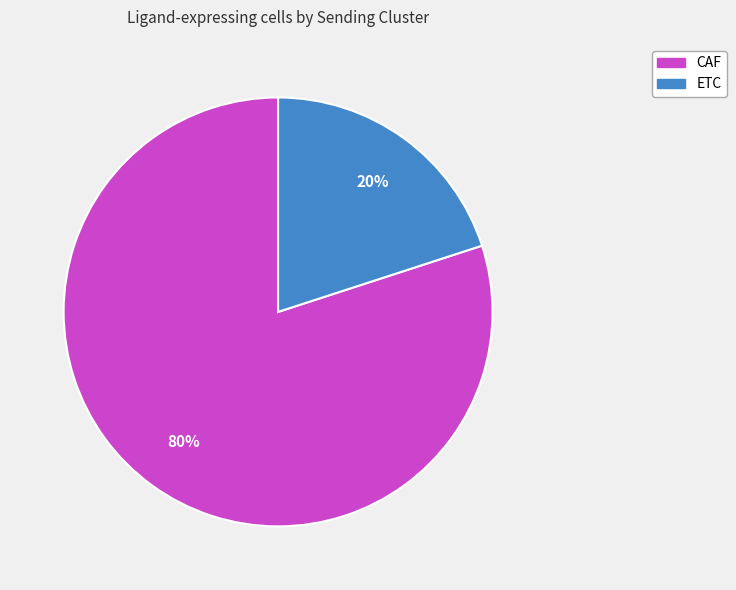

To the nearest percent, what portion does CAF represent?

80%